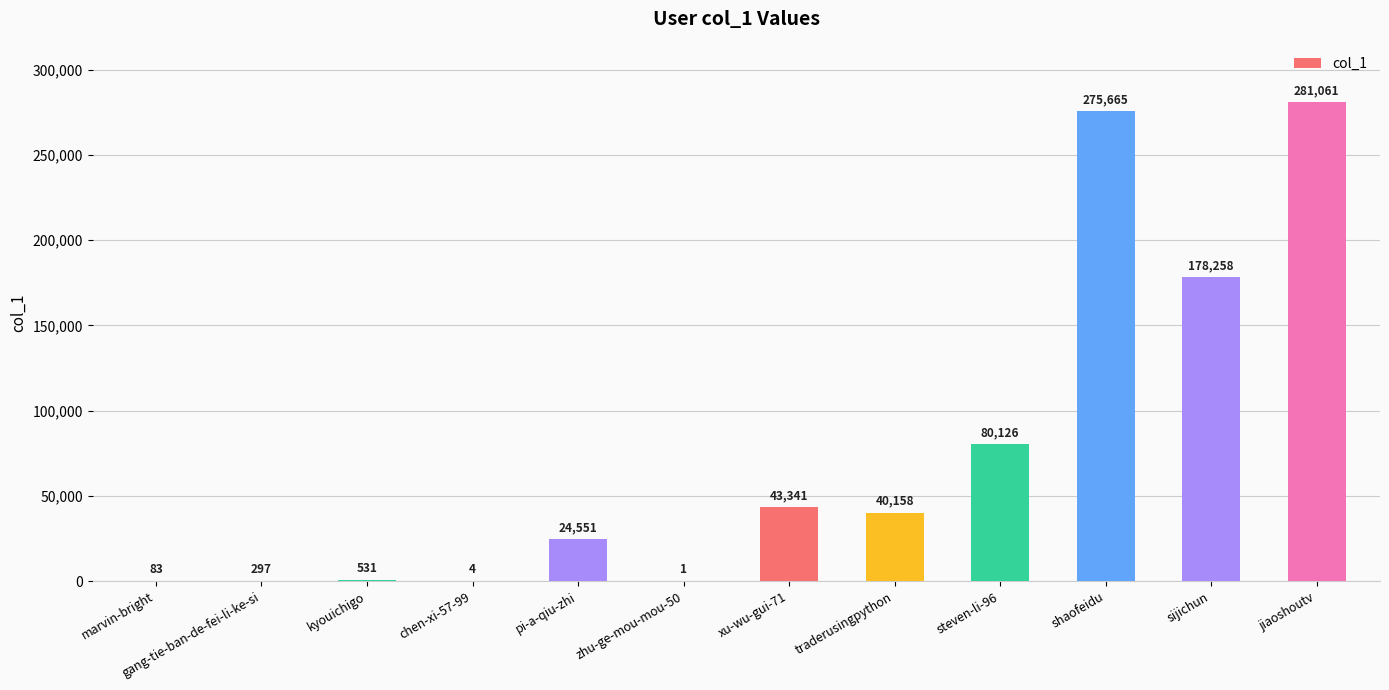

At which label is the value closest to 140531?

sijichun